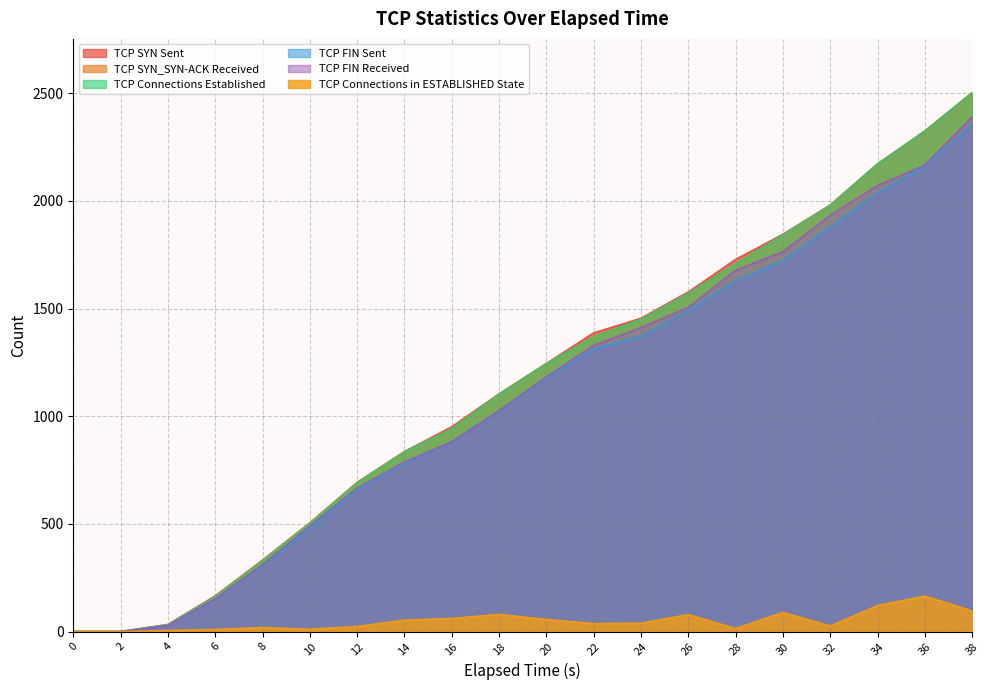

Which has a higher value, 16 or 28?

28